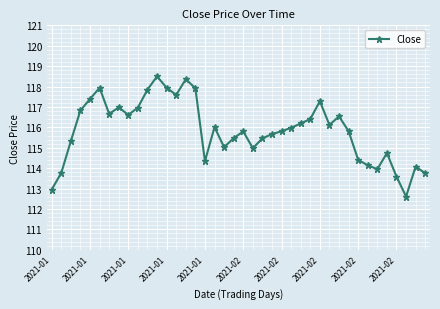

True or false: the data has more than 0 interior local peaks.

True